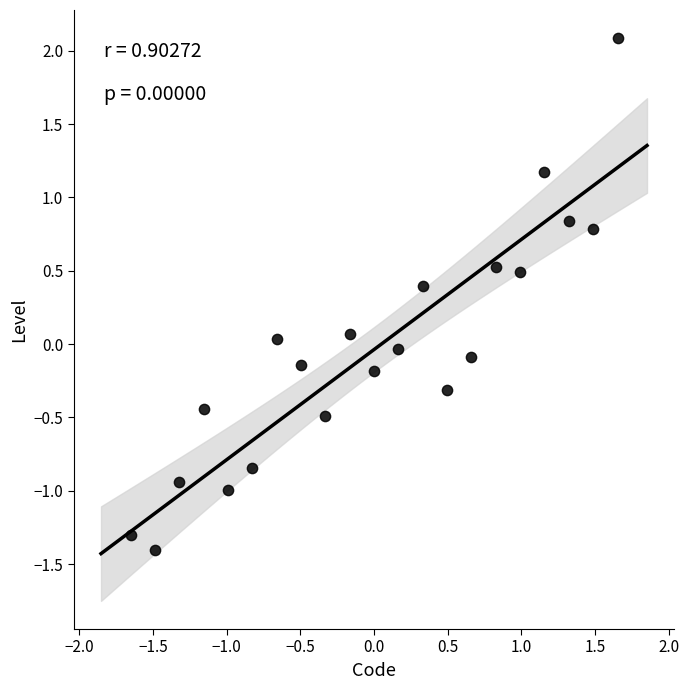

What is the range of Y values (max minus min)?

3.5